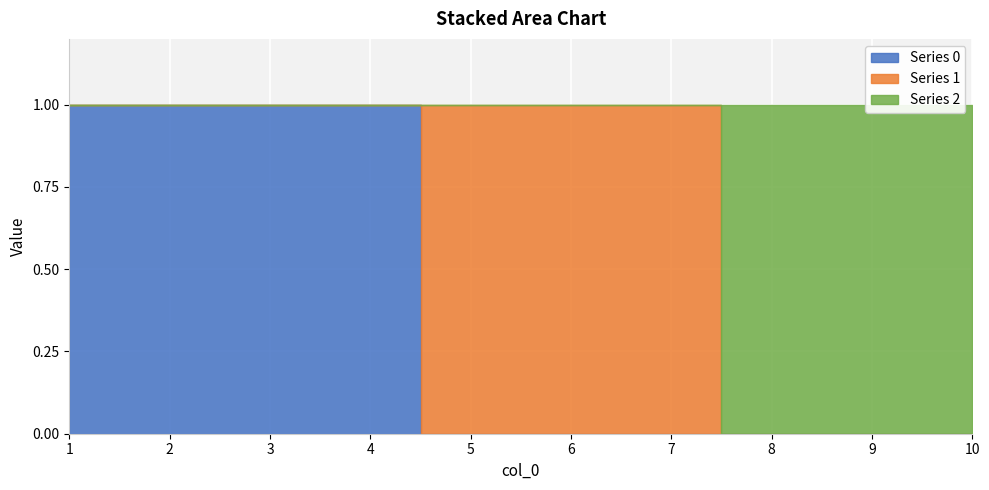

The value of 2 at 9 is 0. True or false?

True